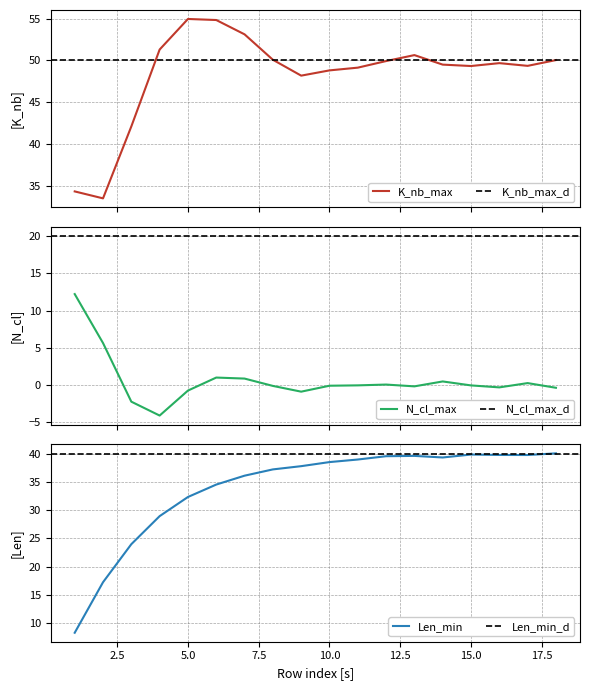

How many categories are shown in the chart?

18